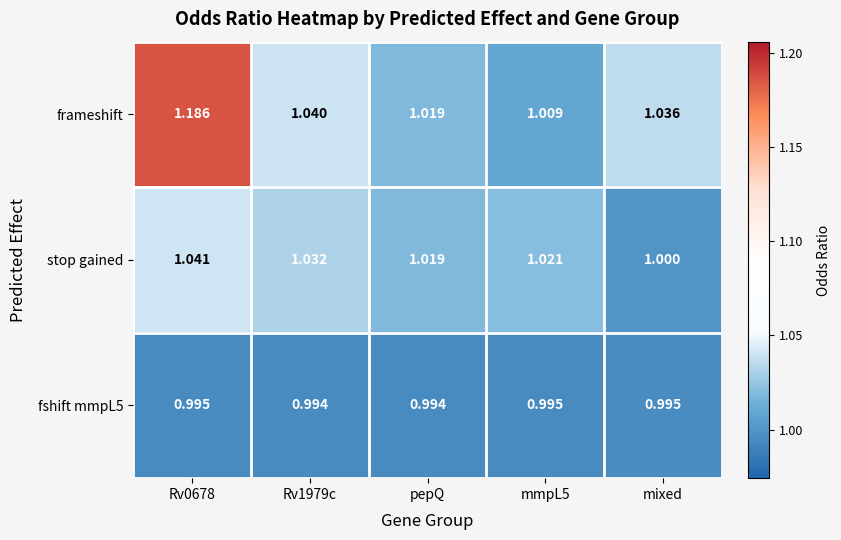

Where is stop gained nearest to the value 1?

mixed